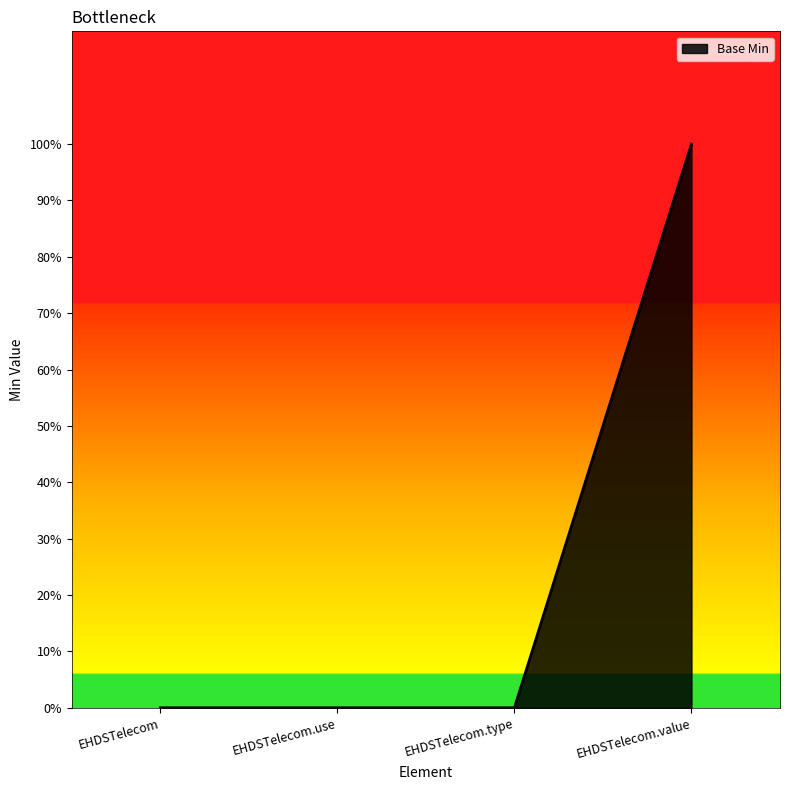

Is it true that the value at EHDSTelecom is 0?

True